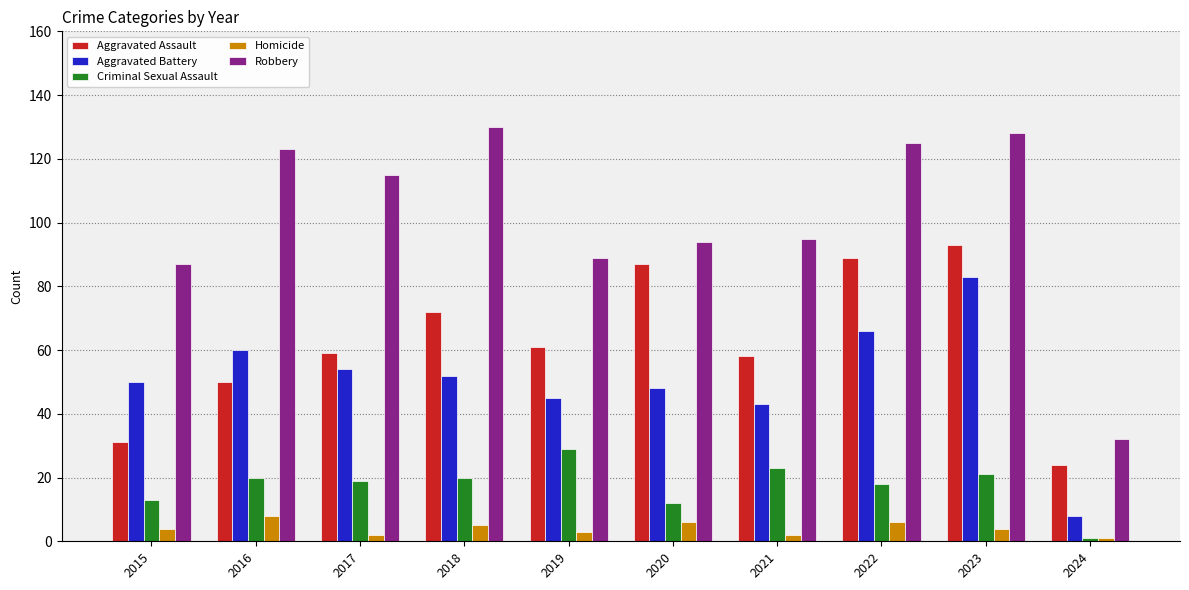

How many bars are there in each group?

5